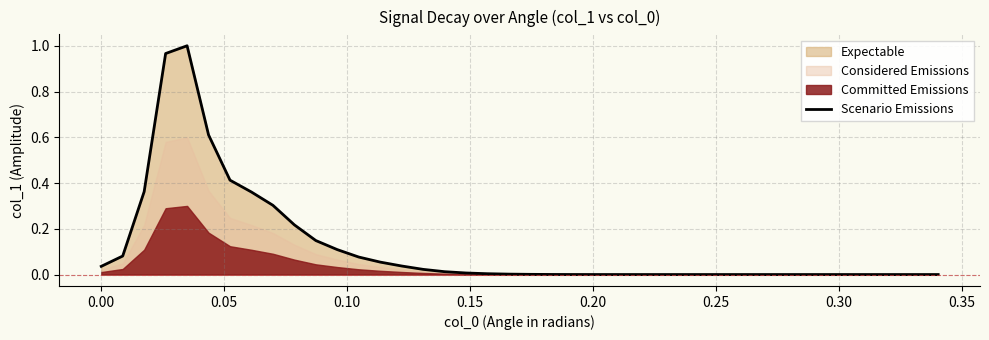

How many data points does each series have?

40